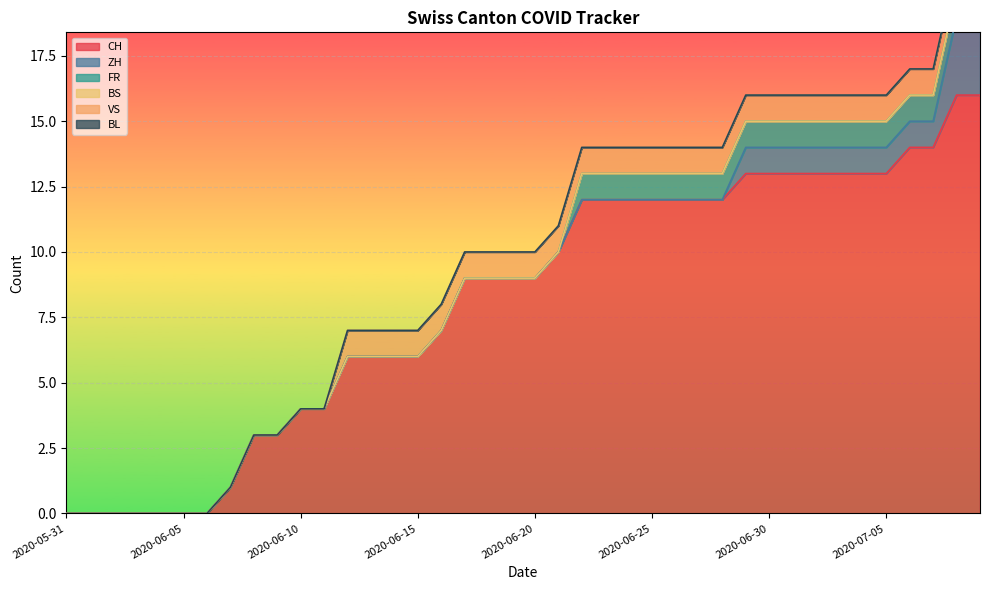

What position from the left is 2020-07-01?

32